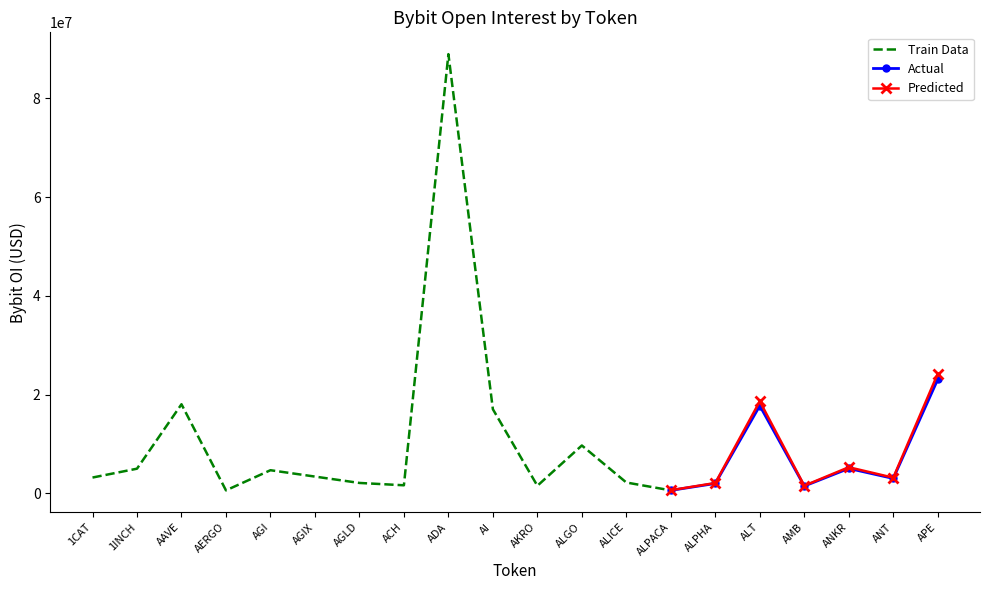

List the labels in order of value, largest first.

ADA, APE, AAVE, ALT, AI, ALGO, ANKR, 1INCH, AGI, AGIX, 1CAT, ANT, ALICE, AGLD, ALPHA, ACH, AKRO, AMB, AERGO, ALPACA